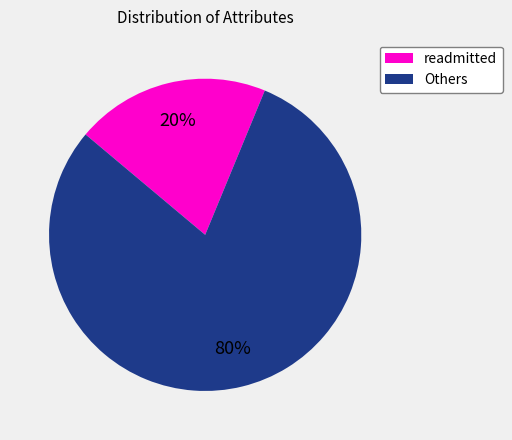

To the nearest percent, what is the difference between the largest and smallest slice percentages?

60%